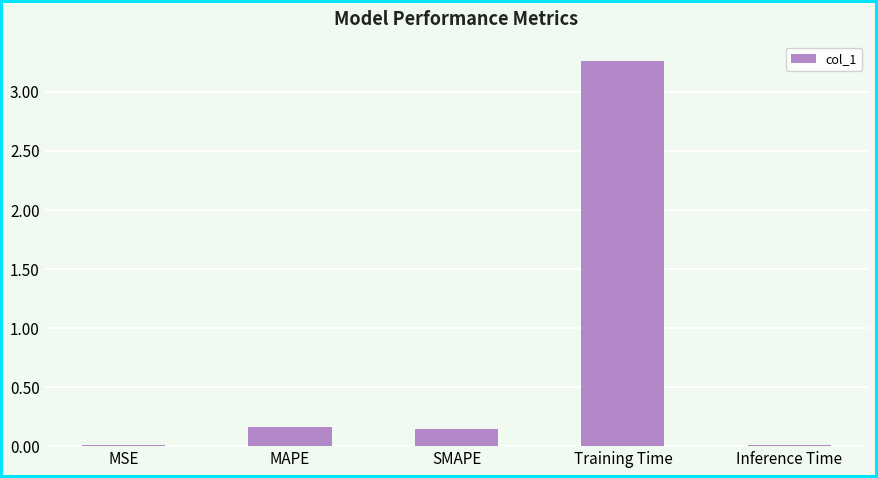

Which has a higher value, SMAPE or MSE?

SMAPE